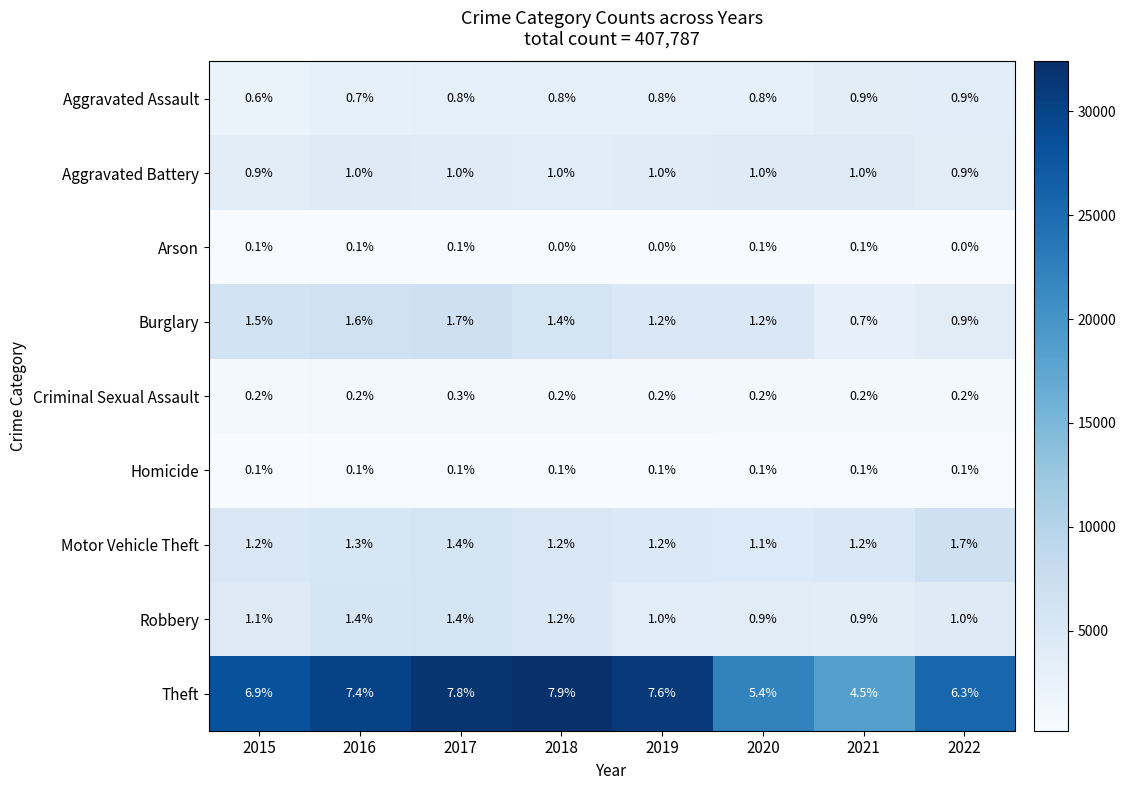

What is the total value across all series at 2021?

9.6